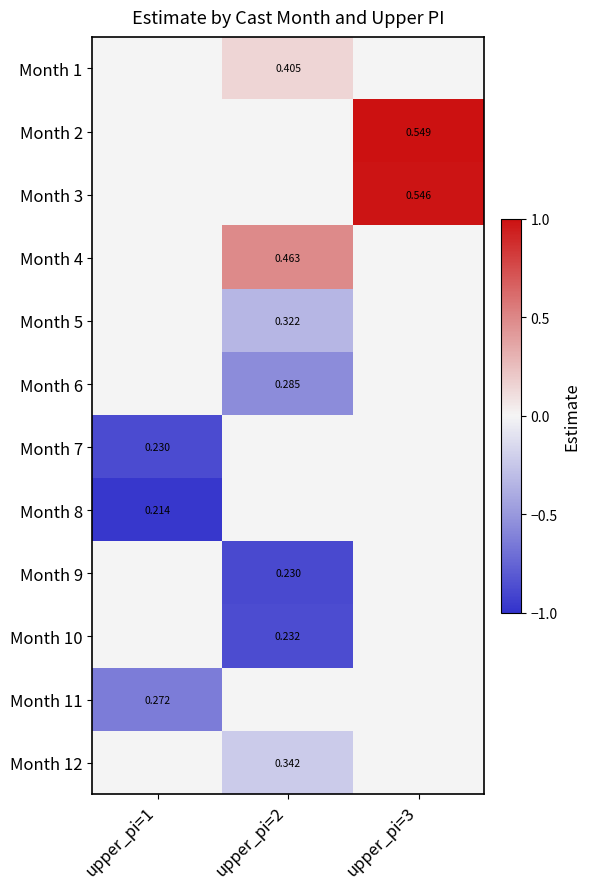

Is the value of Month 8 at upper_pi=1 greater than the value of Month 4 at upper_pi=2?

No